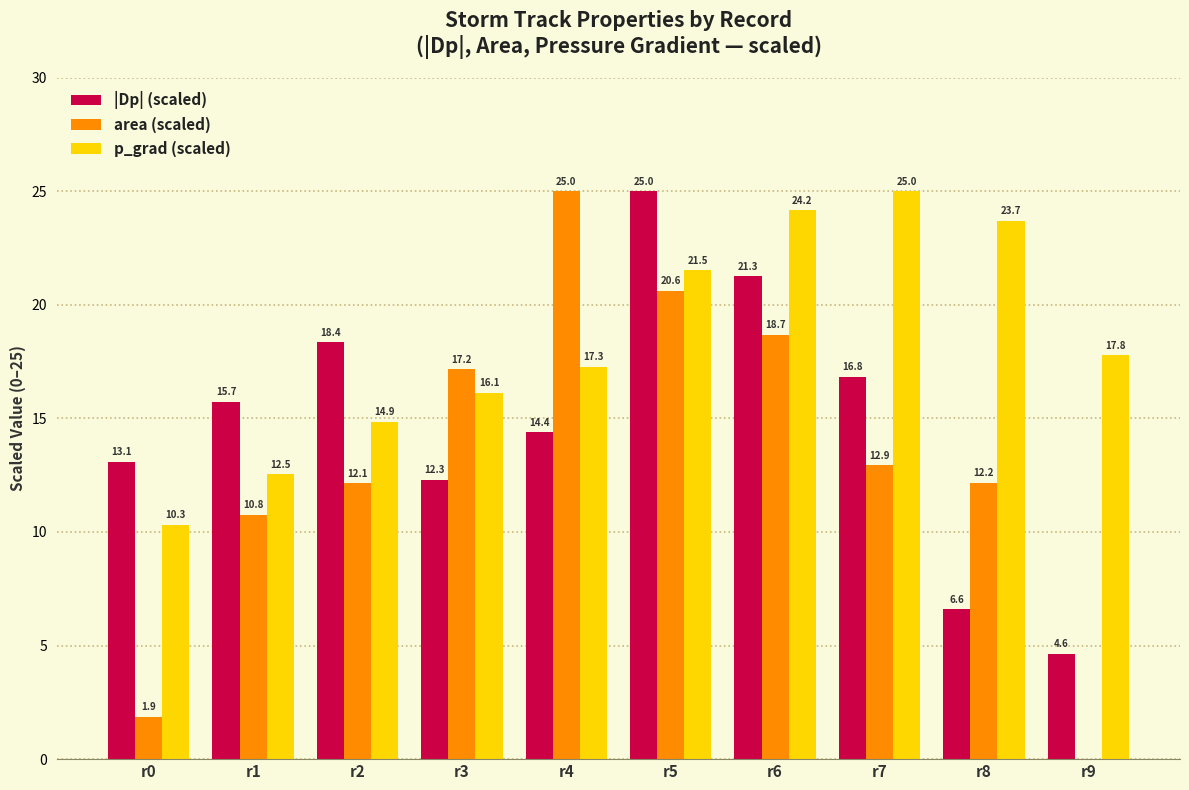

Are the bars horizontal?

No